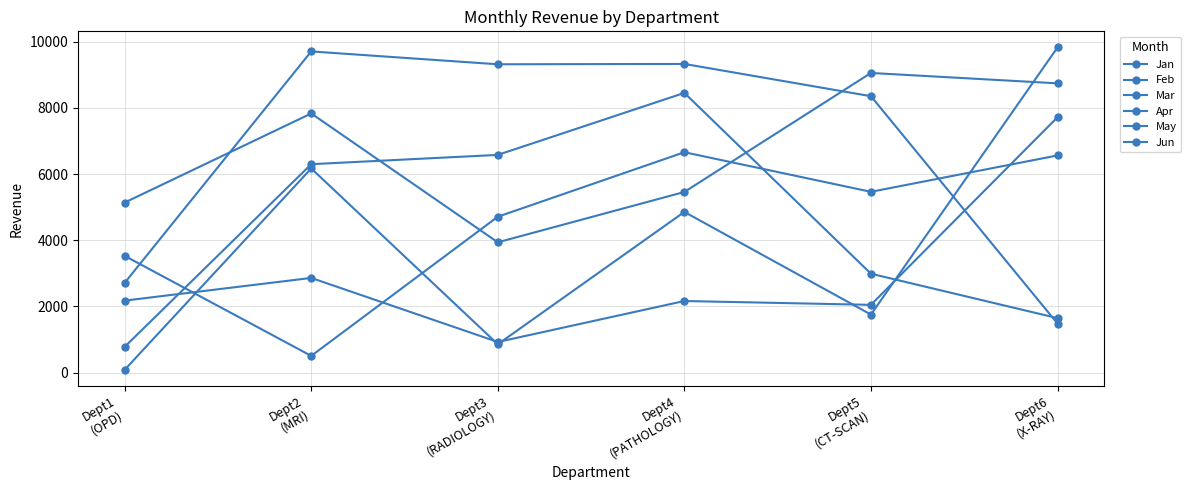

How many values in the Jan series exceed 9314?

3